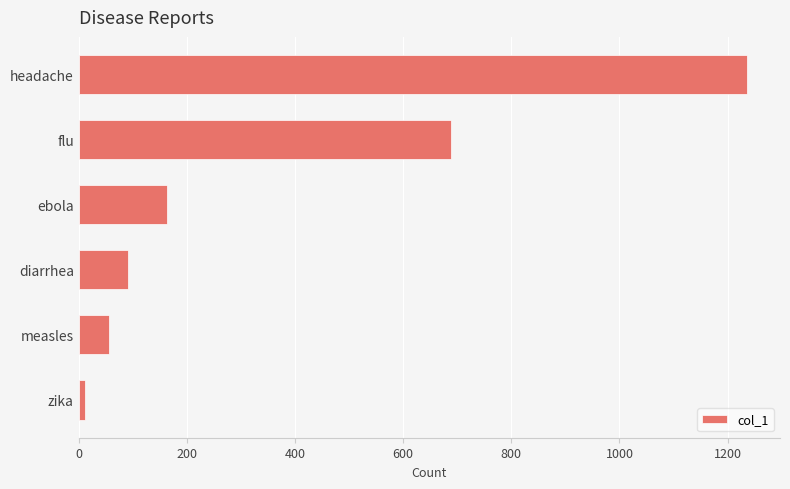

Is it true that the value at headache is 1235?

True